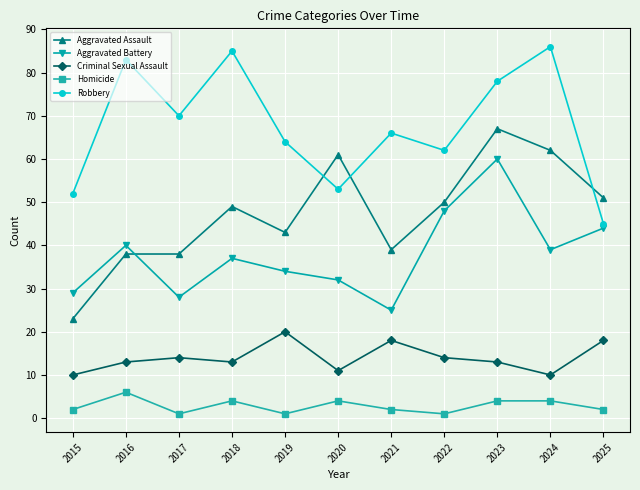

How many categories are shown in the chart?

11